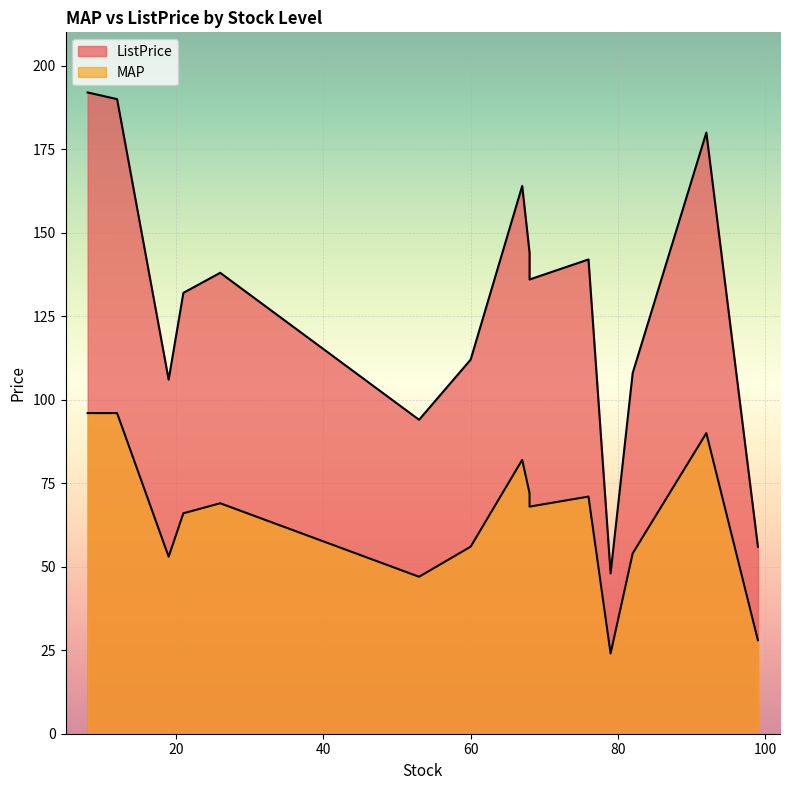

What are all the series names shown in the legend?

MAP, ListPrice